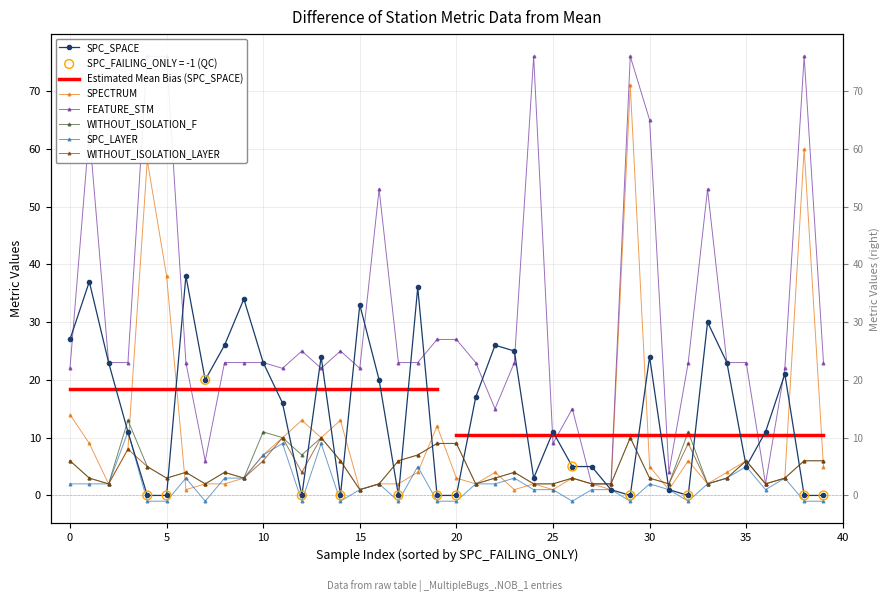

Which series has the widest spread of Y values?

FEATURE_STM